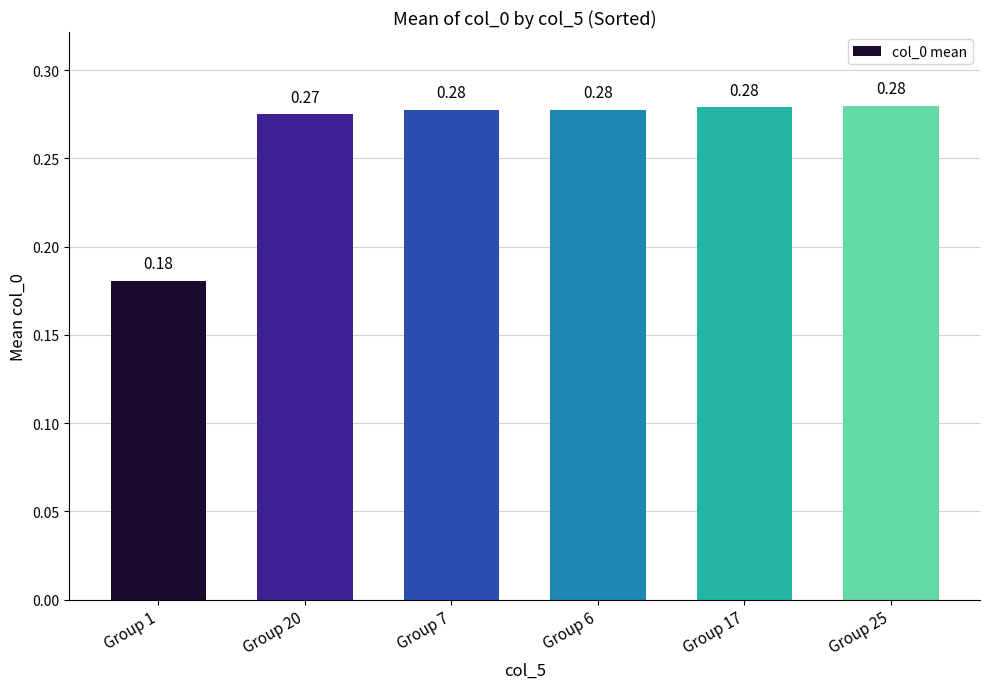

Which has a higher value, Group 7 or Group 1?

Group 7